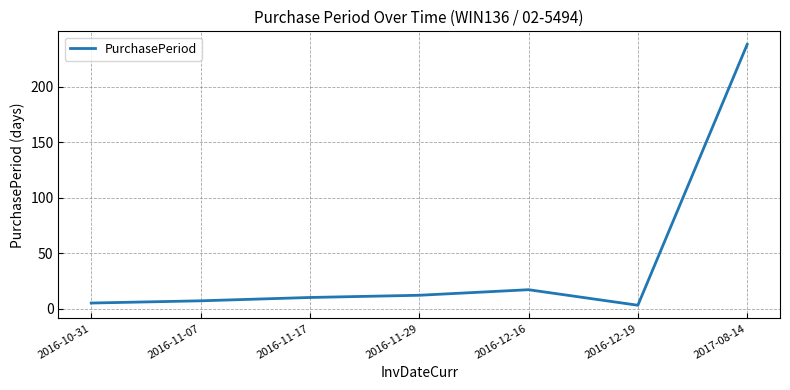

Is this an area chart (filled region under the line)?

No